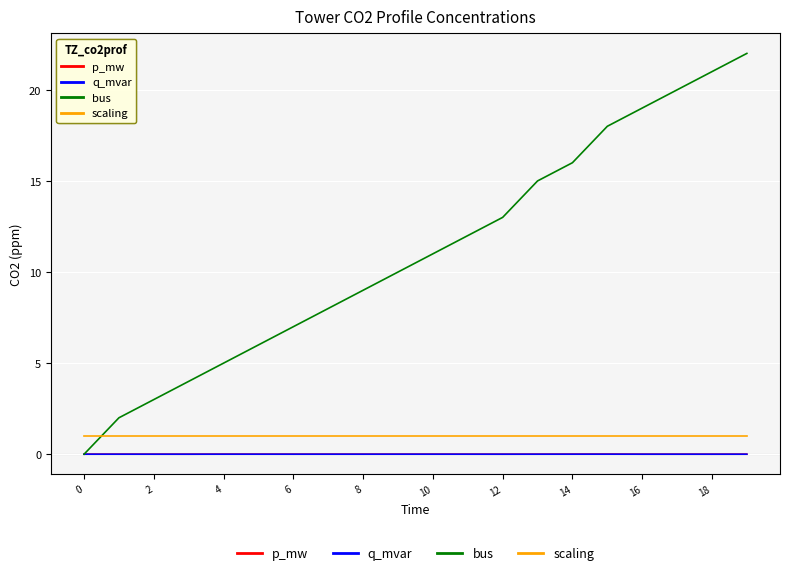

What is the greatest value displayed?

22.0